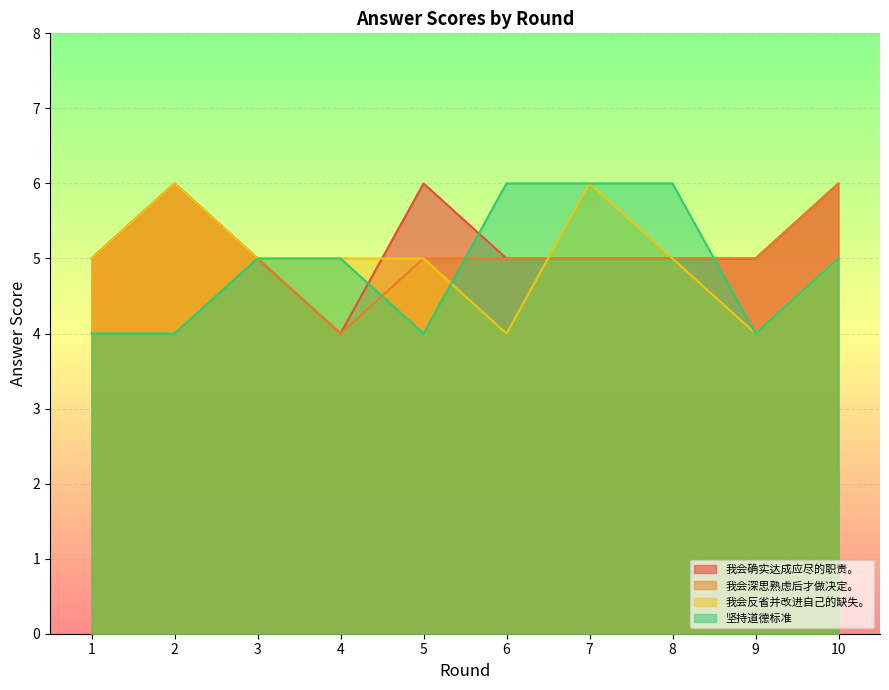

What is the value of the 我会深思熟虑后才做决定。 point at the 7th from the left?

5